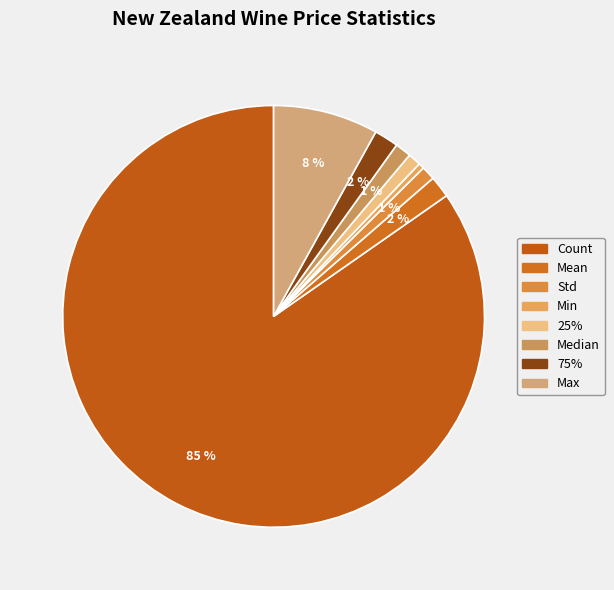

Combined, do Median and Min account for over 50%?

No